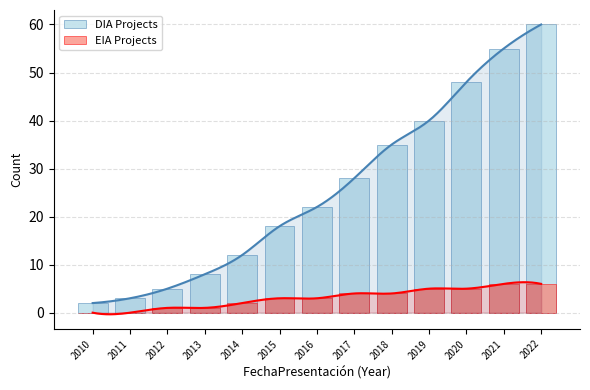

How many bars are there in each group?

2